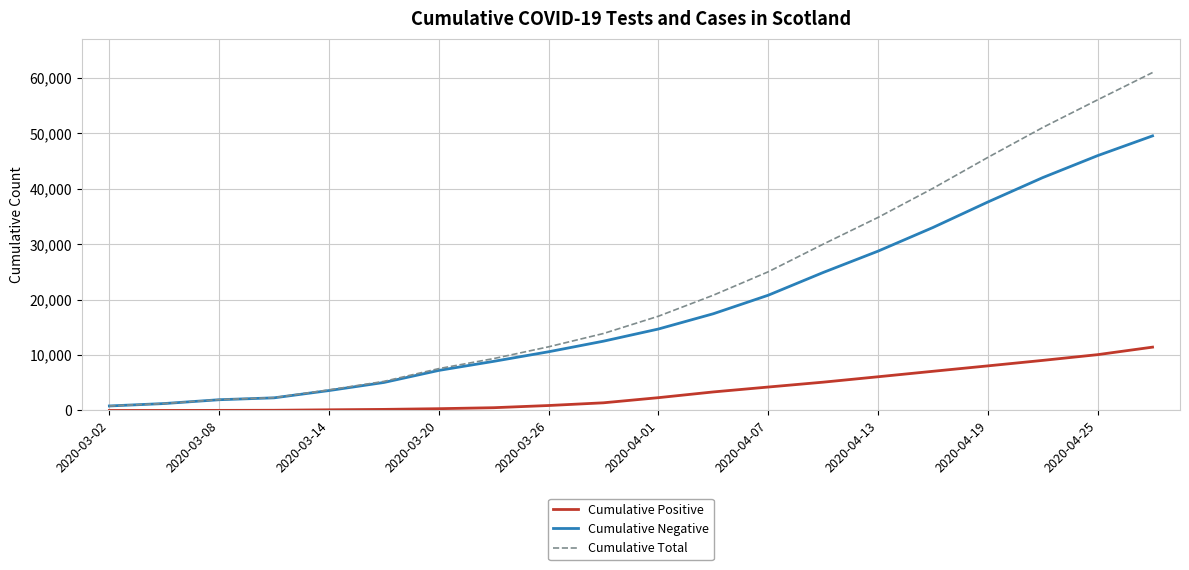

What are all the series names shown in the legend?

Cumulative Positive, Cumulative Negative, Cumulative Total